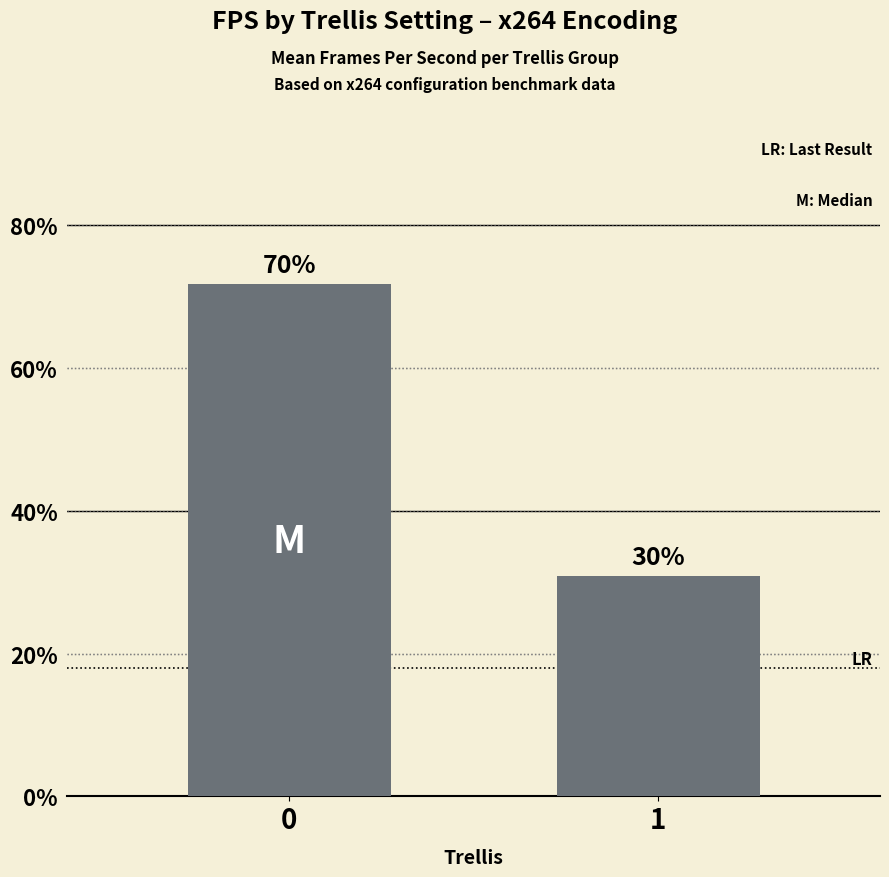

Approximately how many times larger is the value at 0 compared to 1?

2.3